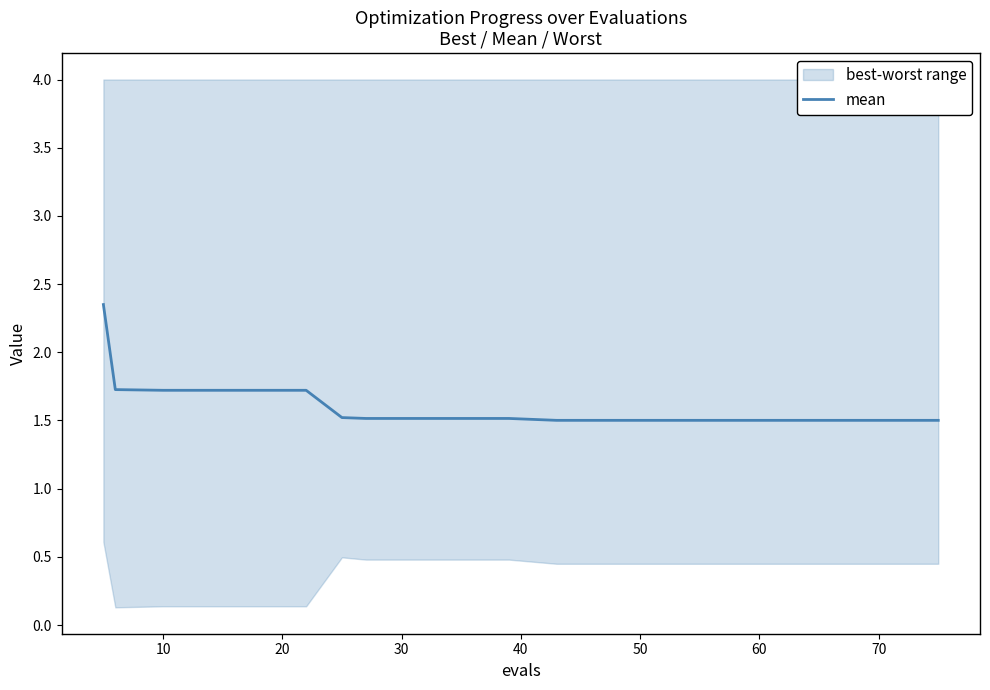

What is the sum of all values?

32.0